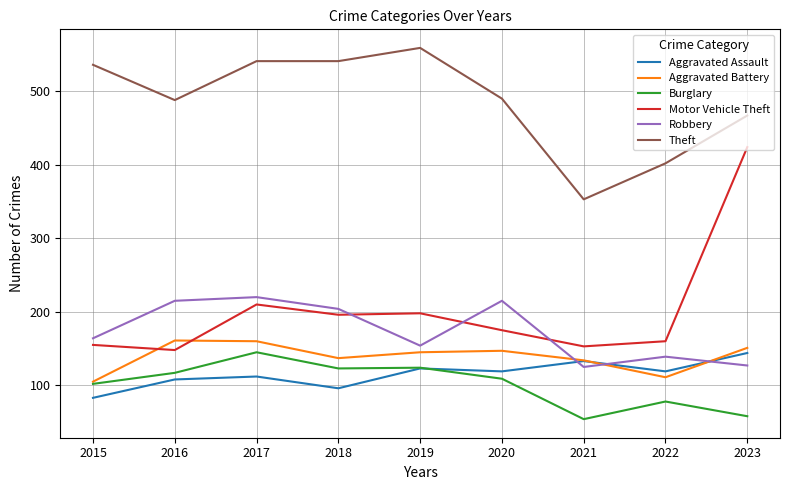

At which category does the chart reach its peak across all series?

2019